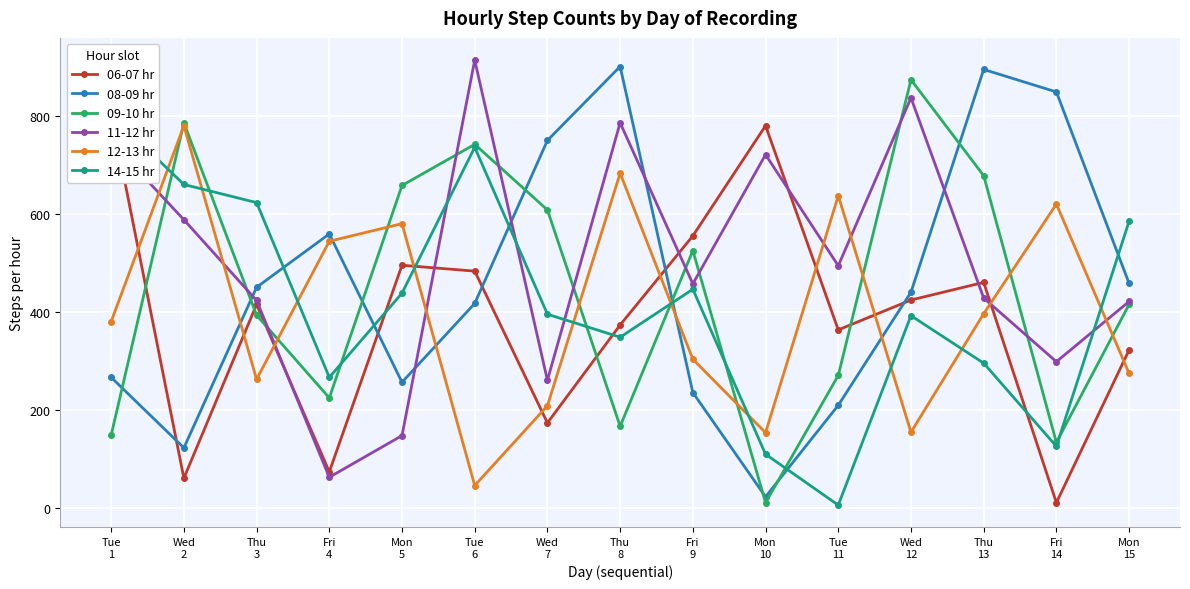

What is the sum of the 06-07 hr values at Fri
9 and Wed
2?

617